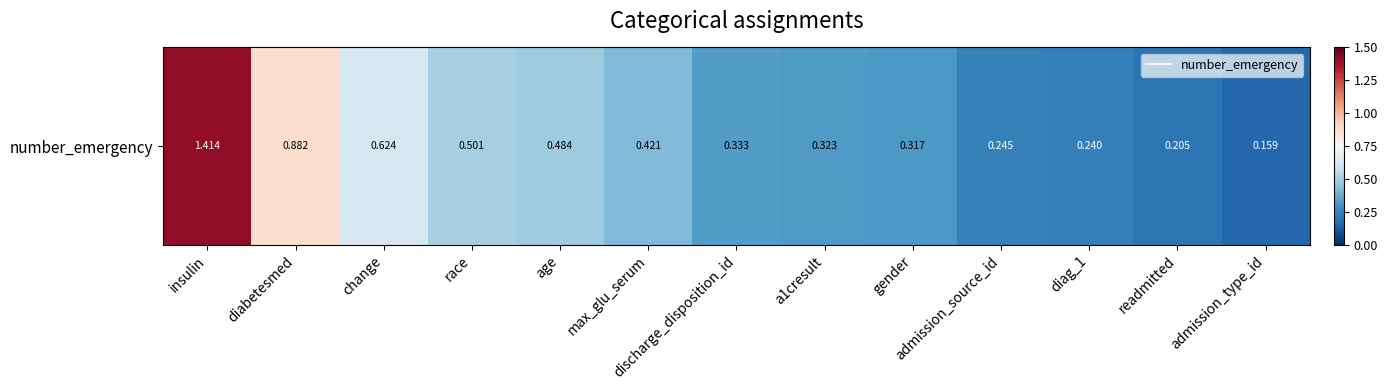

Reading left to right, extract all data points from this chart.

insulin=1.4	diabetesmed=0.9	change=0.6	race=0.5	age=0.5	max_glu_serum=0.4	discharge_disposition_id=0.3	a1cresult=0.3	gender=0.3	admission_source_id=0.2	diag_1=0.2	readmitted=0.2	admission_type_id=0.2